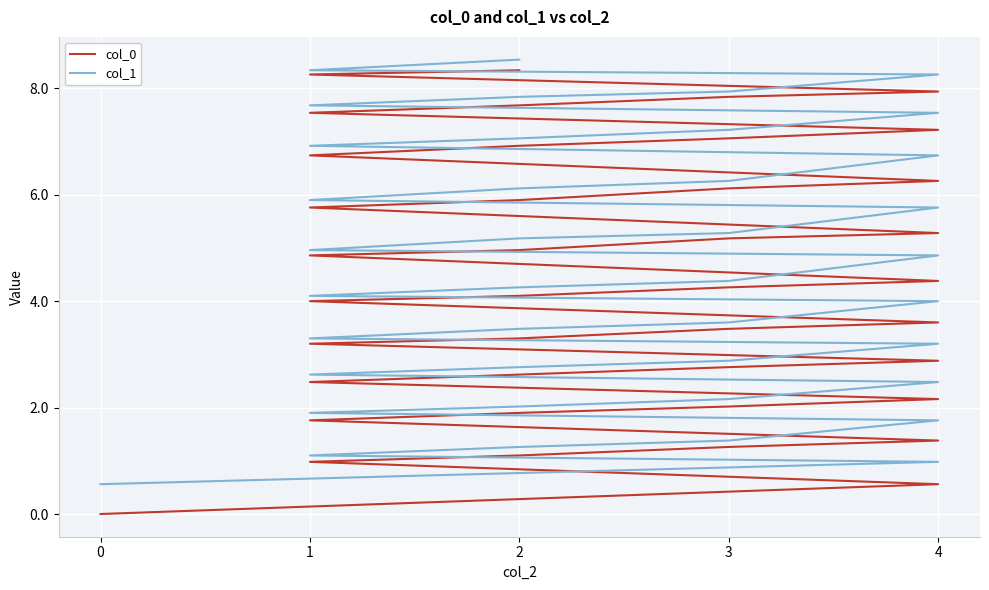

What is the maximum value shown in the chart?

8.5